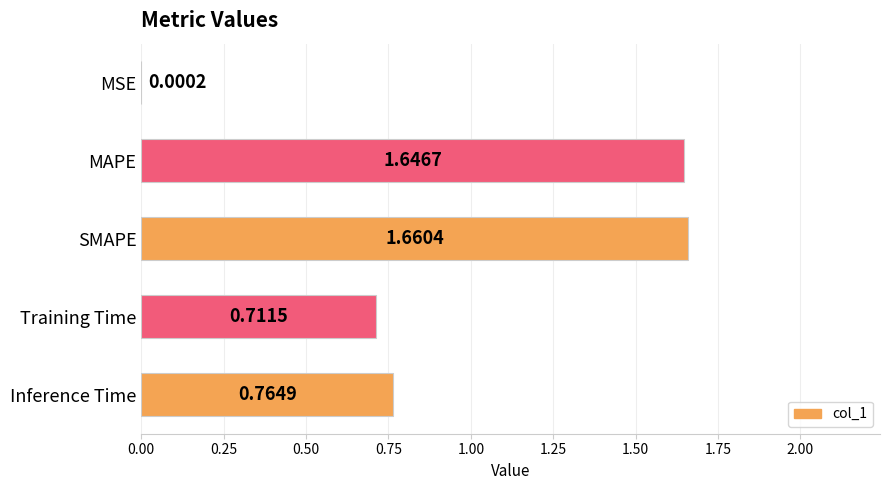

How many distinct data groups are displayed?

1